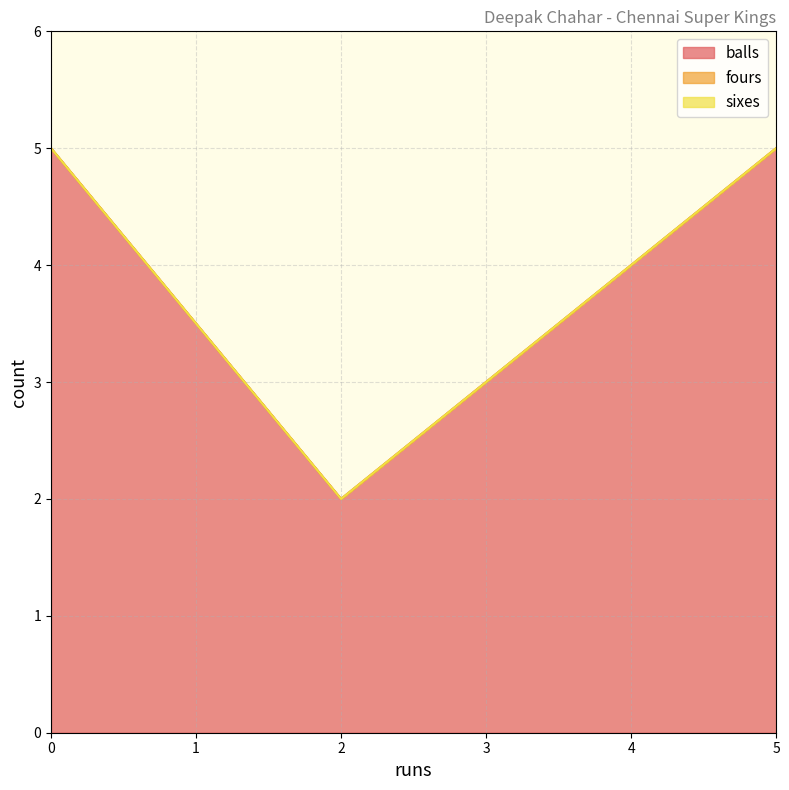

How many series are shown in this chart?

3